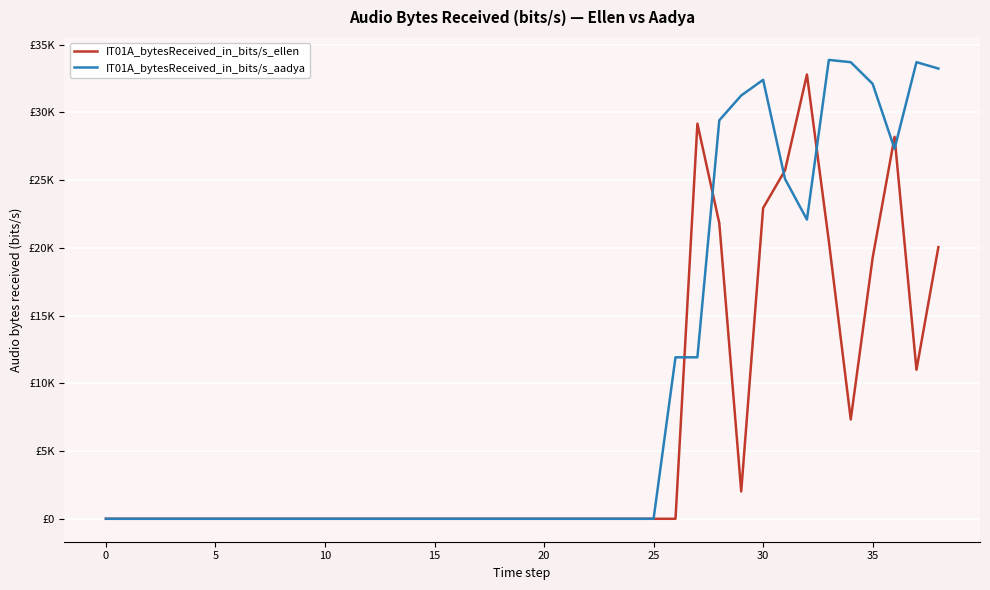

True or false: IT01A_bytesReceived_in_bits/s_aadya and IT01A_bytesReceived_in_bits/s_ellen cross at least once.

True